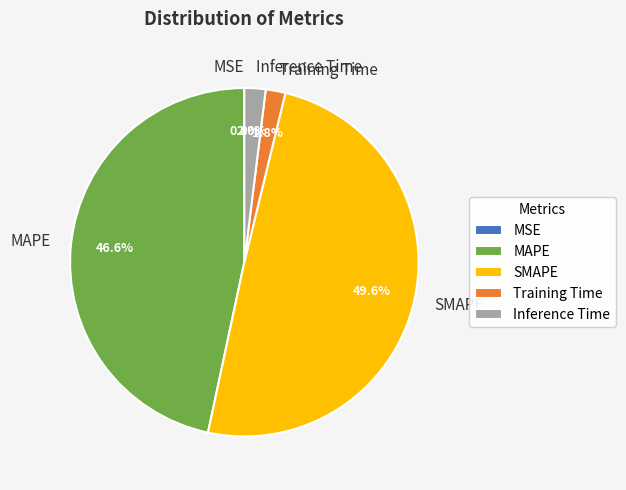

Which has a higher value, MAPE or Inference Time?

MAPE